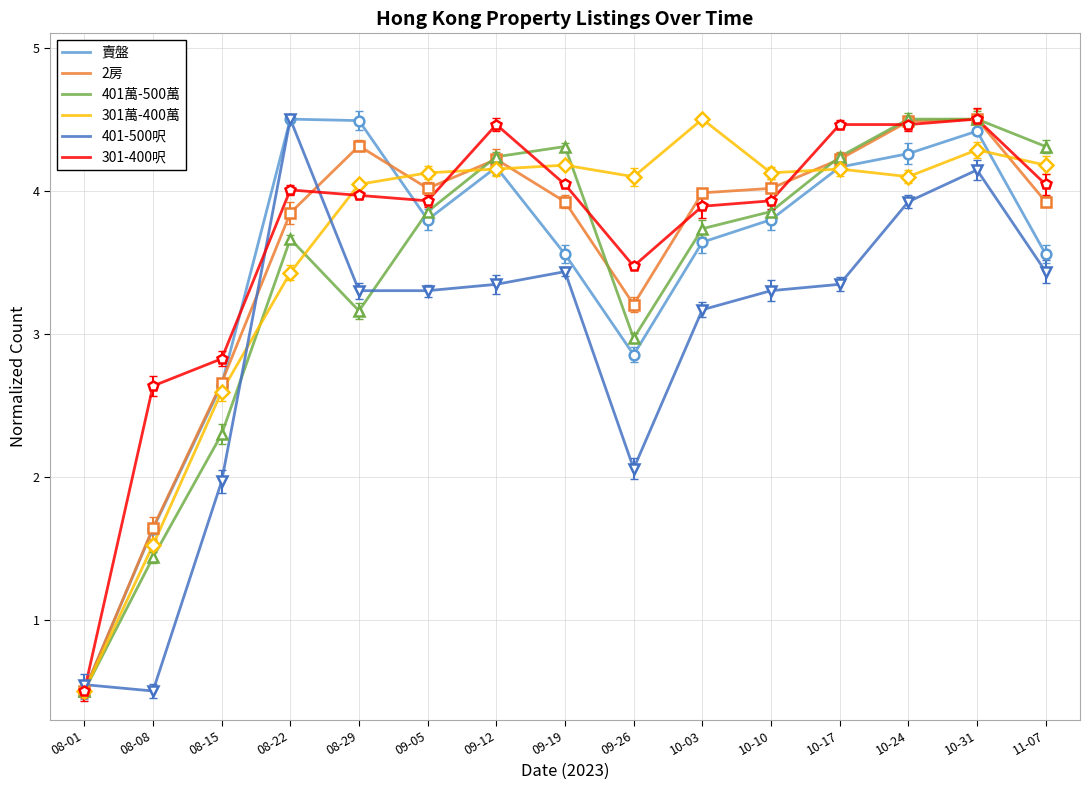

Reading left to right, list all the values displayed in this chart.

賣盤: 0.5	1.6	2.6	4.5	4.5	3.8	4.2	3.6	2.9	3.6	3.8	4.2	4.3	4.4	3.6
2房: 0.5	1.6	2.7	3.8	4.3	4.0	4.2	3.9	3.2	4.0	4.0	4.2	4.5	4.5	3.9
401萬-500萬: 0.5	1.4	2.3	3.7	3.2	3.9	4.2	4.3	3.0	3.7	3.9	4.2	4.5	4.5	4.3
301萬-400萬: 0.5	1.5	2.6	3.4	4.0	4.1	4.2	4.2	4.1	4.5	4.1	4.2	4.1	4.3	4.2
401-500呎: 0.5	0.5	2.0	4.5	3.3	3.3	3.3	3.4	2.1	3.2	3.3	3.3	3.9	4.1	3.4
301-400呎: 0.5	2.6	2.8	4.0	4.0	3.9	4.5	4.0	3.5	3.9	3.9	4.5	4.5	4.5	4.0